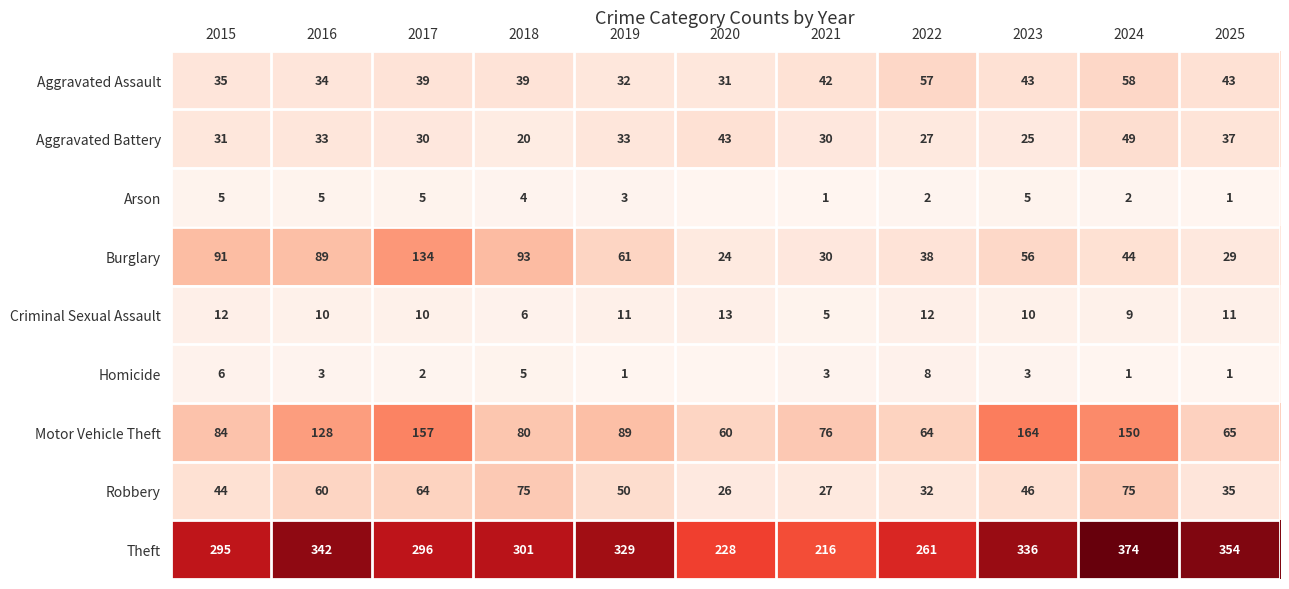

The Robbery series shows 44 at 2015. True or false?

True